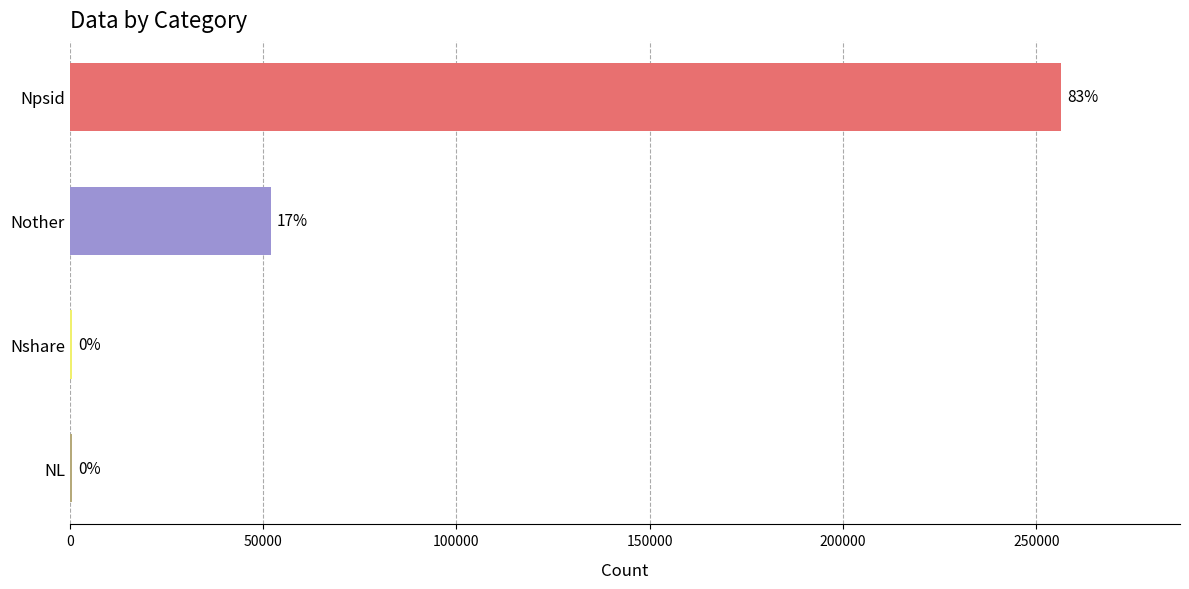

Are the bars horizontal?

Yes